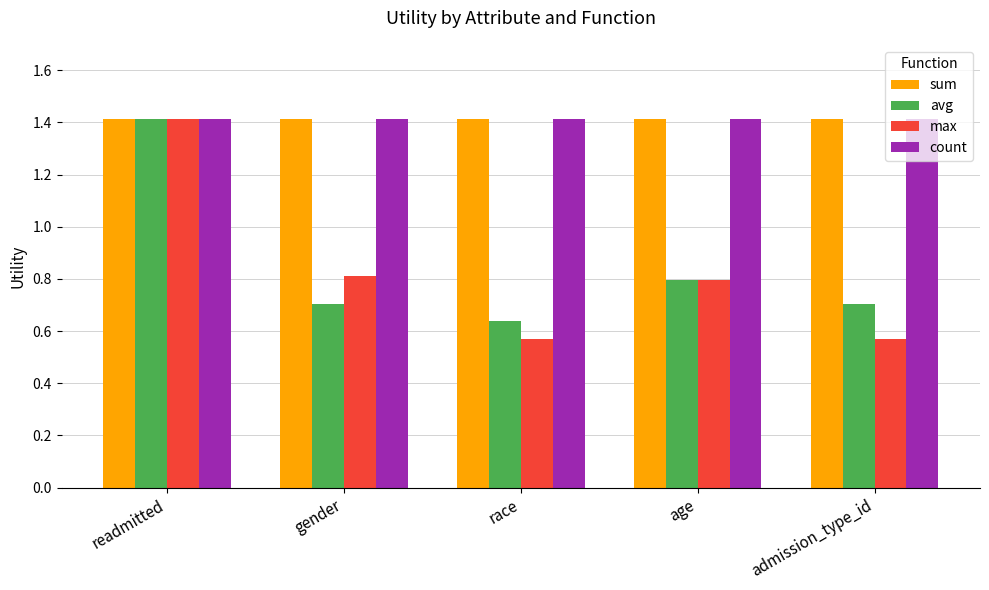

Is the value of count at race greater than the value of avg at race?

Yes